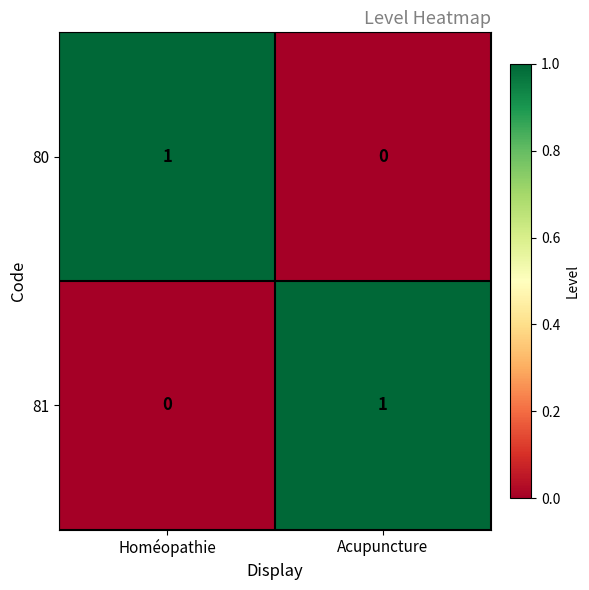

The value of 80 at Homéopathie is 1. True or false?

True